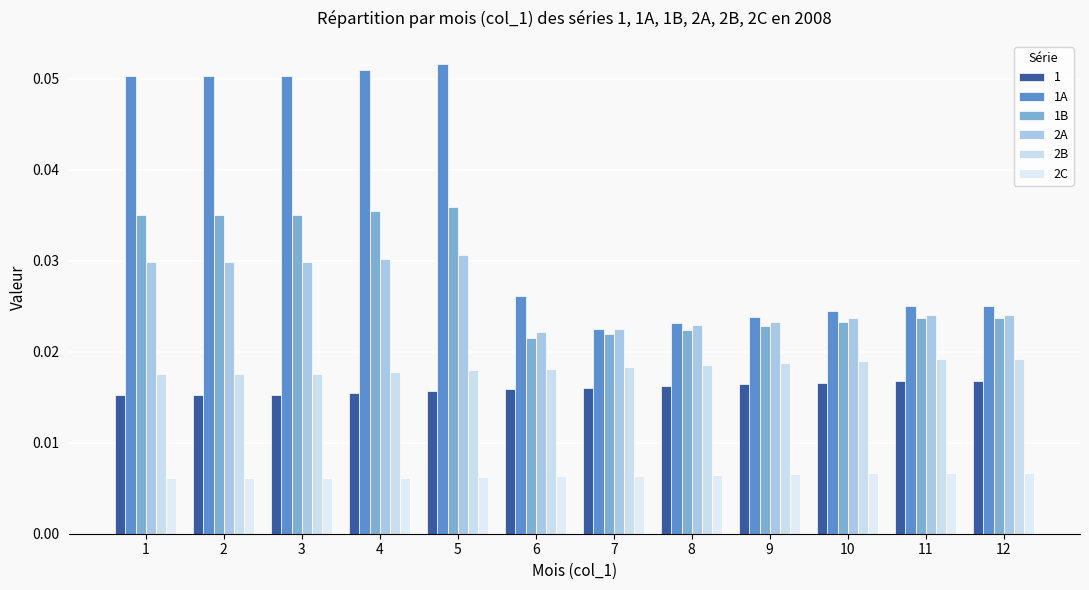

Are the bars grouped side by side (vs. stacked)?

Yes